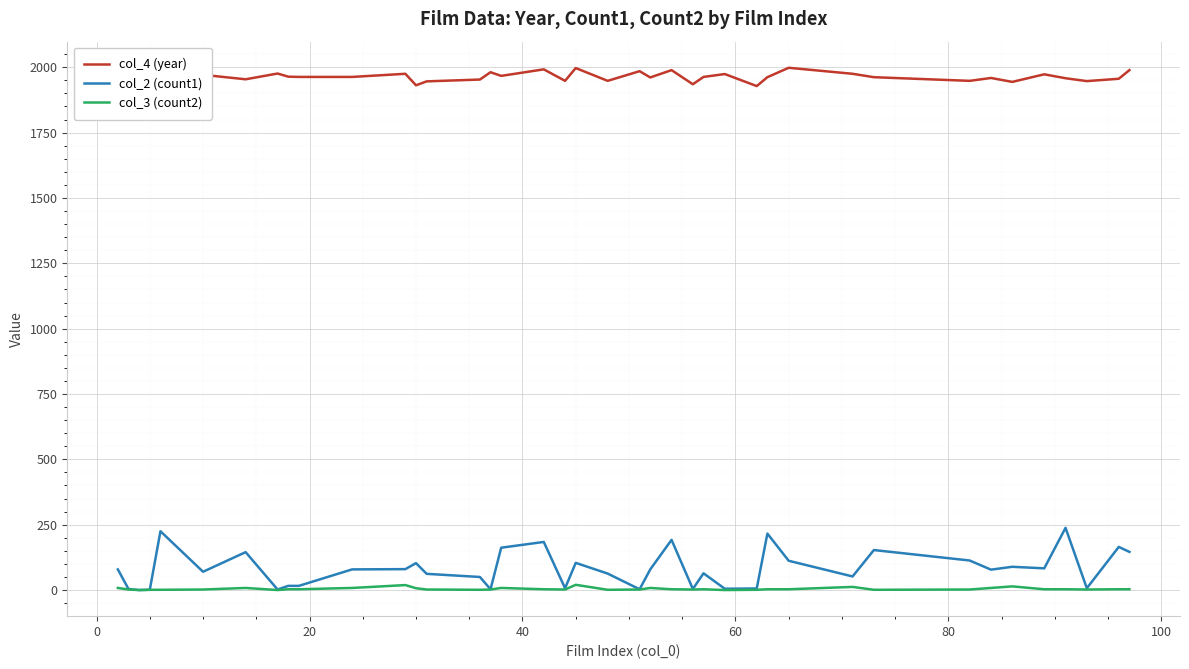

Which series has the largest range (max minus min)?

col_2 (count1)